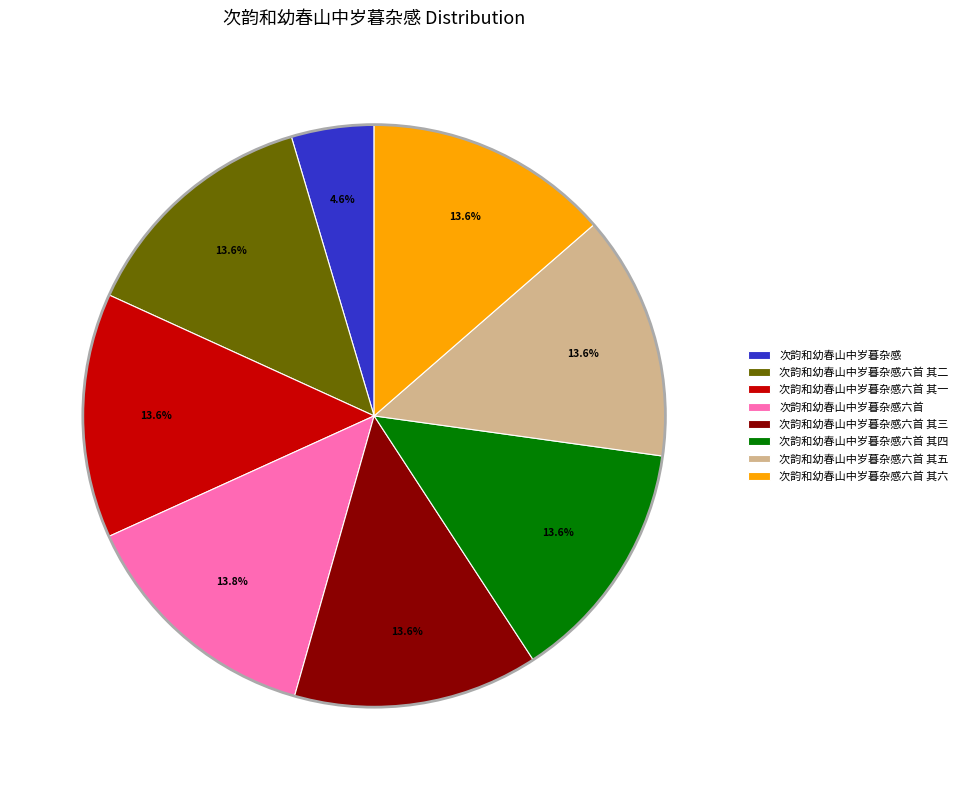

Between 次韵和幼春山中岁暮杂感六首 and 次韵和幼春山中岁暮杂感, which is larger?

次韵和幼春山中岁暮杂感六首